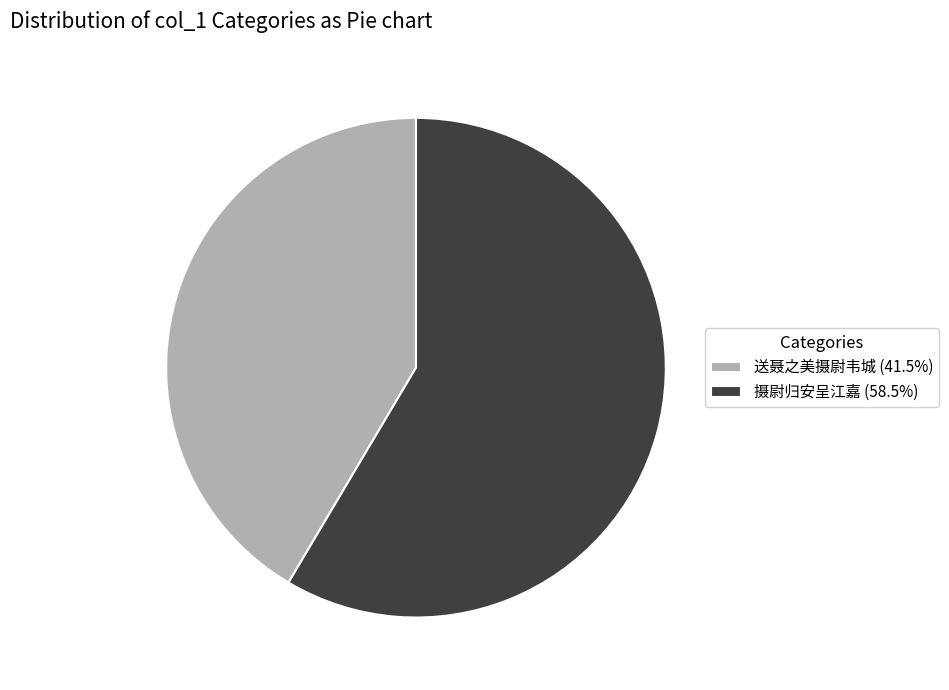

Approximately how many times larger is the value at 摄尉归安呈江嘉 (58.5%) compared to 送聂之美摄尉韦城 (41.5%)?

1.4